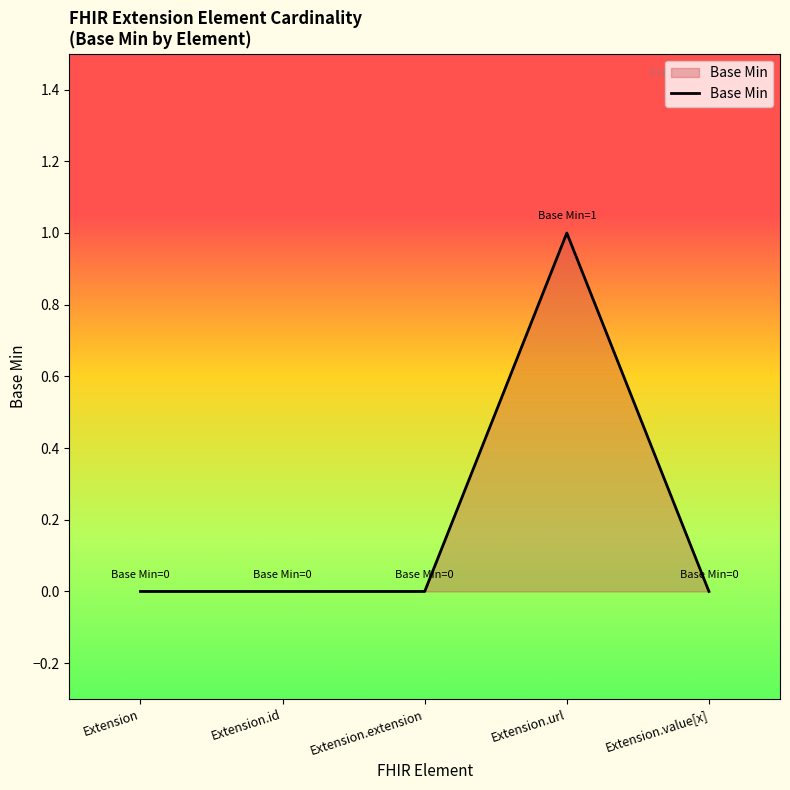

Which has a higher value, Extension.url or Extension.id?

Extension.url